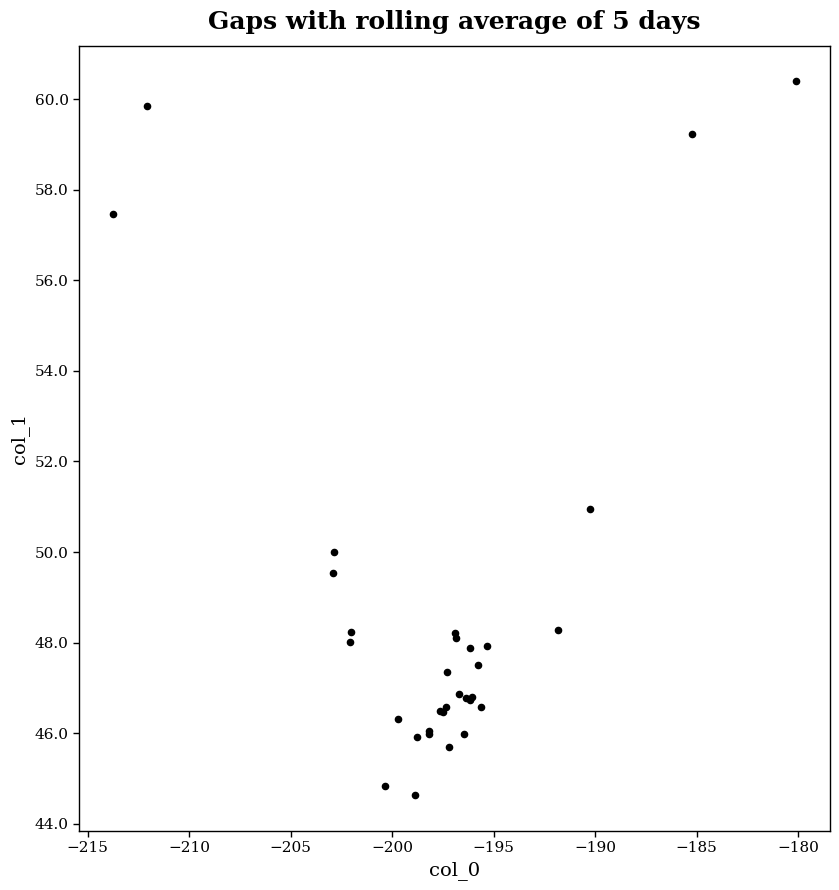

What Y value in the scatter plot is closest to 52?

50.9